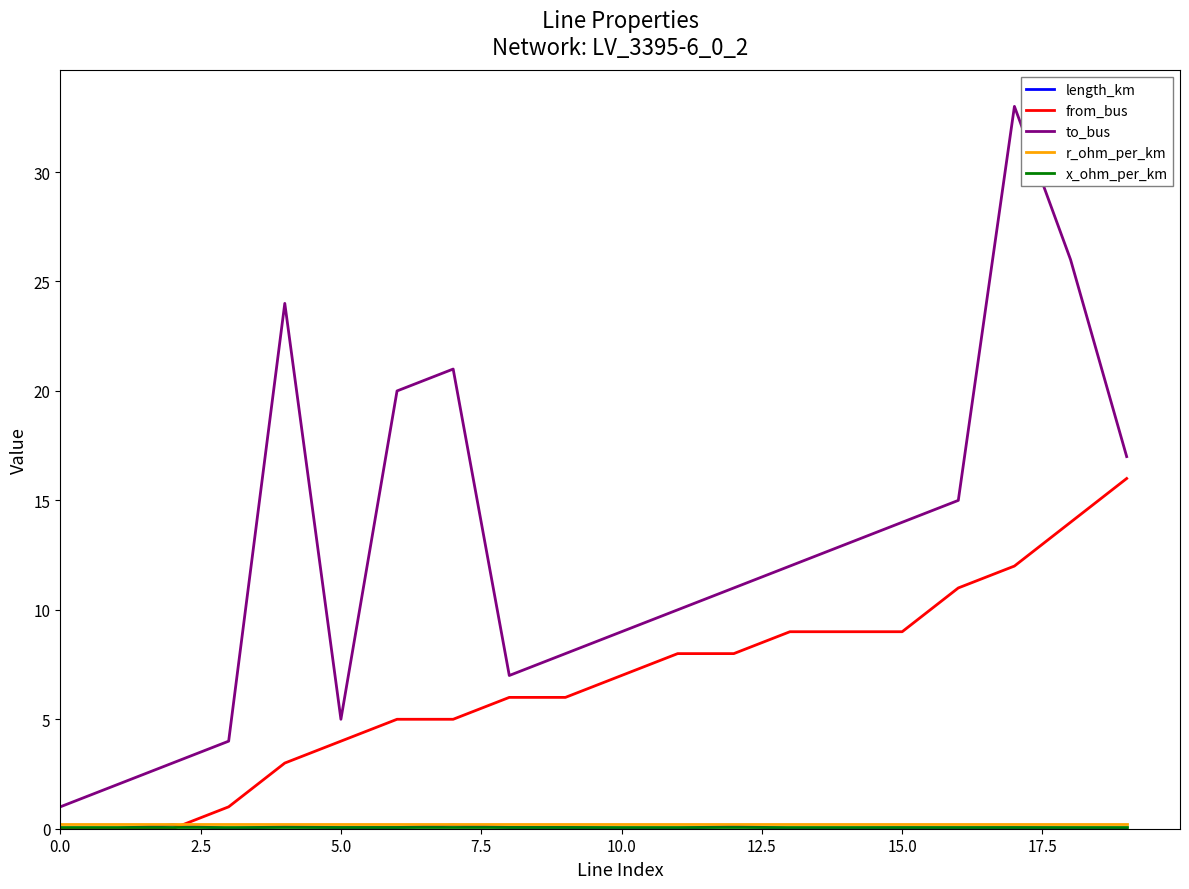

Count the number of data series in this chart.

5